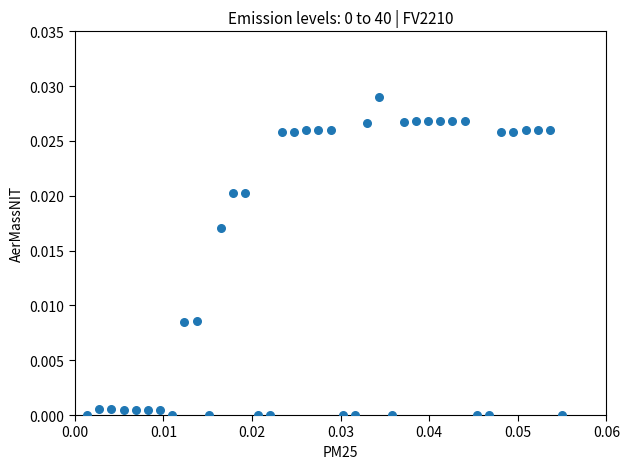

How many points are shown in the scatter plot?

40